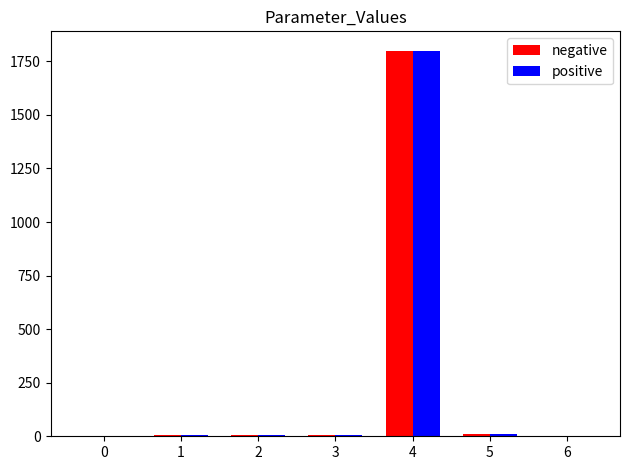

The positive series shows 0.1 at 0. True or false?

True